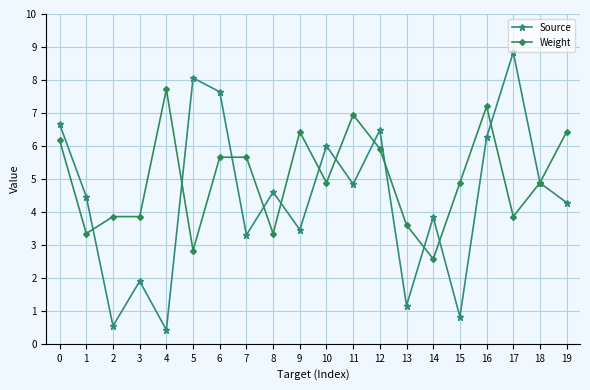

How many data points in Weight are less than 4?

8